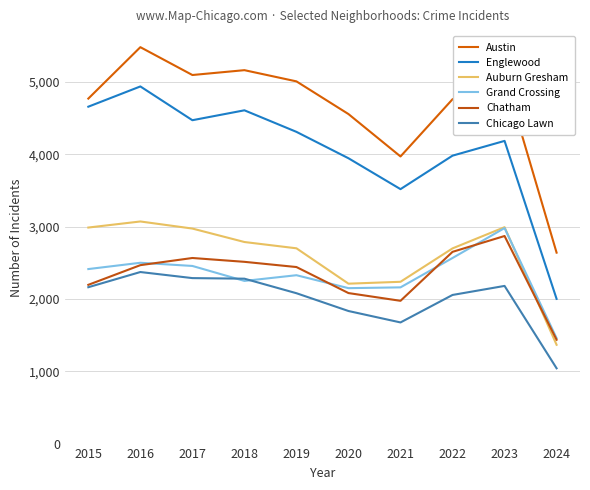

Between 2021 and 2022, which is larger?

2022